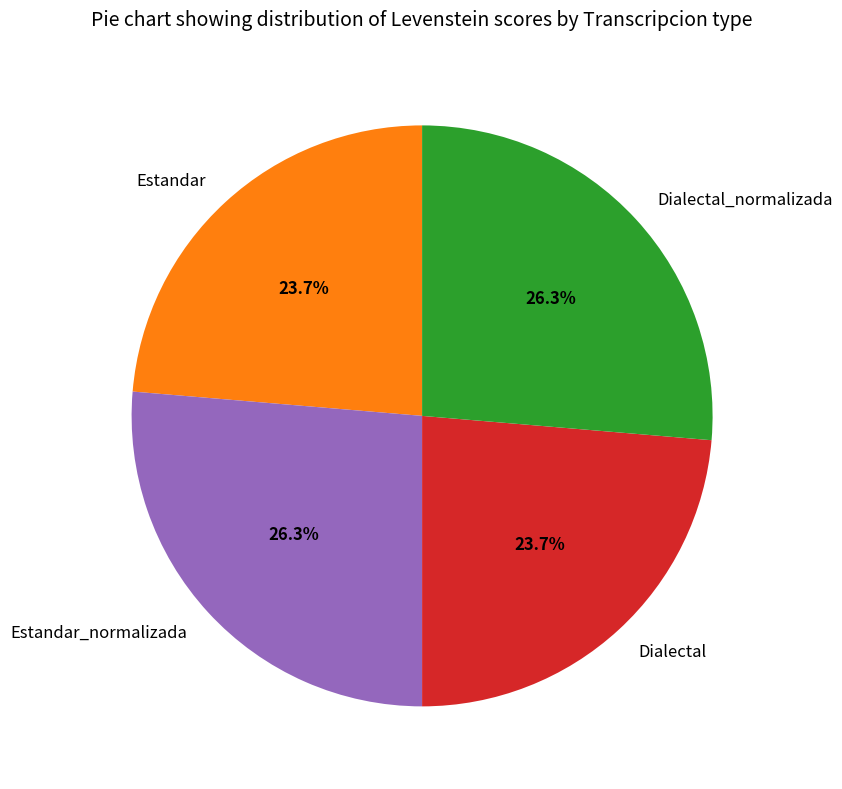

Count the number of slices in the pie.

4